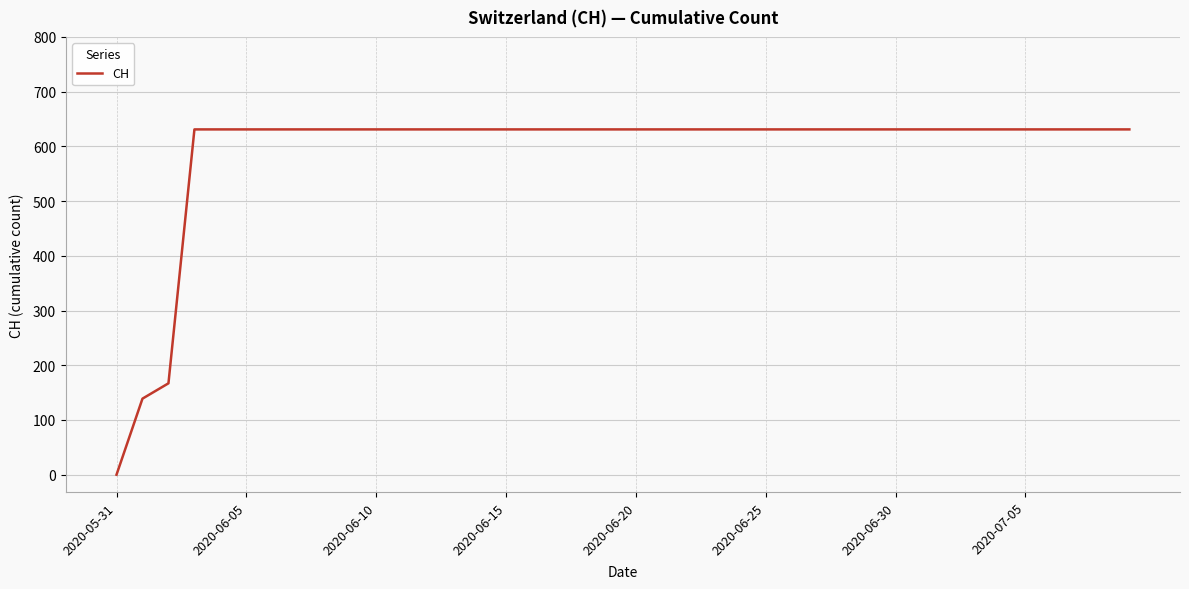

How many distinct data groups are displayed?

1